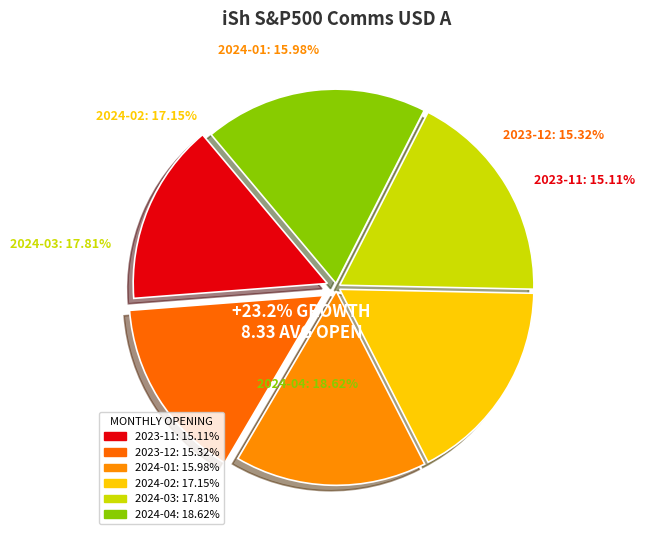

How many slices are in this pie chart?

6